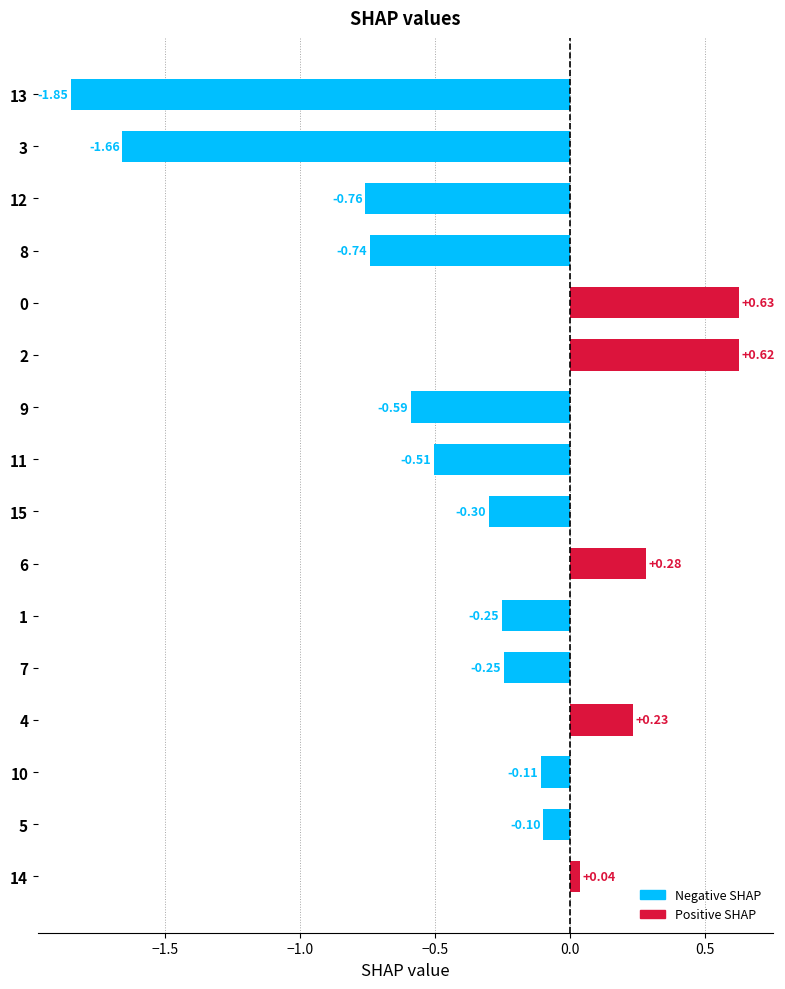

What is the difference between the maximum and minimum values?

2.5